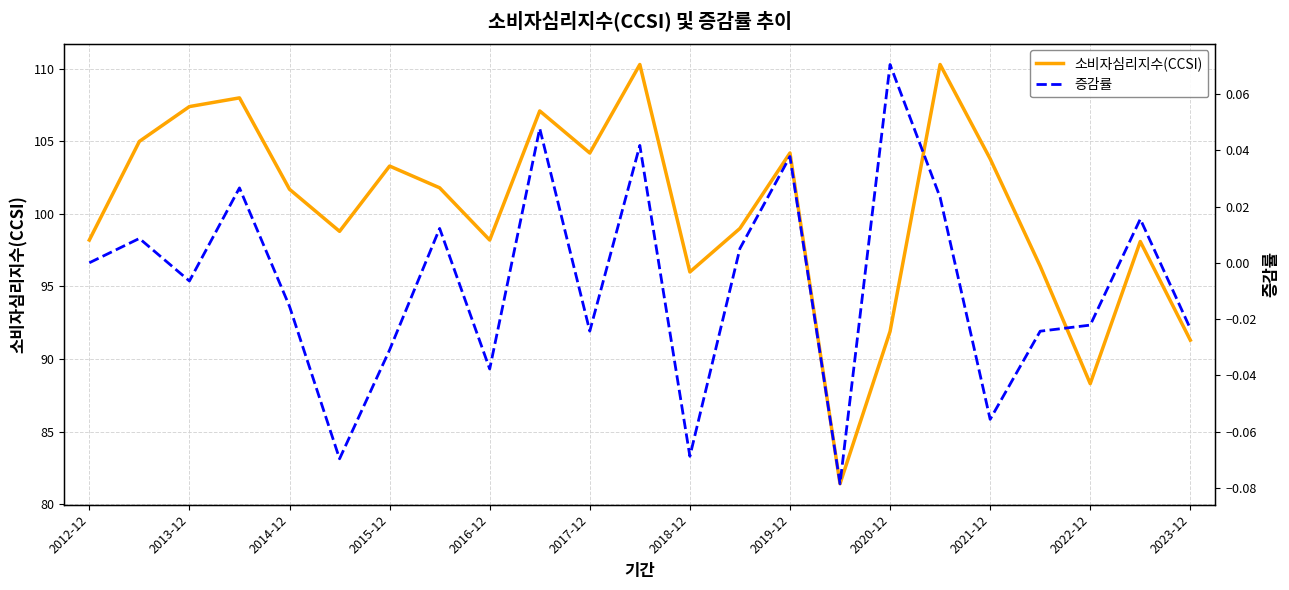

Reading right to left, what are all the values shown in this chart?

소비자심리지수(CCSI): 91.3	98.1	88.3	96.4	103.8	110.3	91.9	81.4	104.2	99.0	96.0	110.3	104.2	107.1	98.2	101.8	103.3	98.8	101.7	108.0	107.4	105.0	98.2
증감률: -0.0	0.0	-0.0	-0.0	-0.1	0.0	0.1	-0.1	0.0	0.0	-0.1	0.0	-0.0	0.0	-0.0	0.0	-0.0	-0.1	-0.0	0.0	-0.0	0.0	0.0